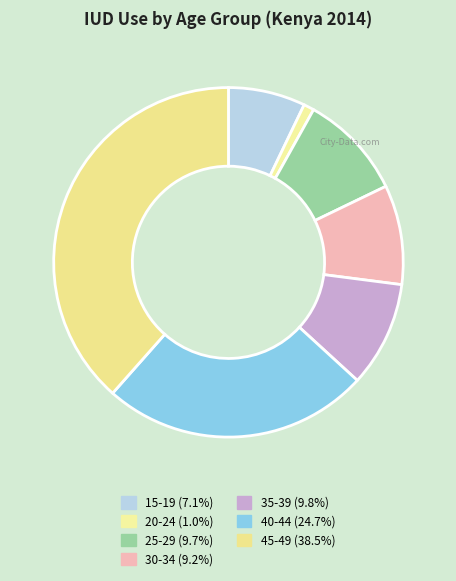

Combined, do 15-19 and 30-34 account for over 50%?

No